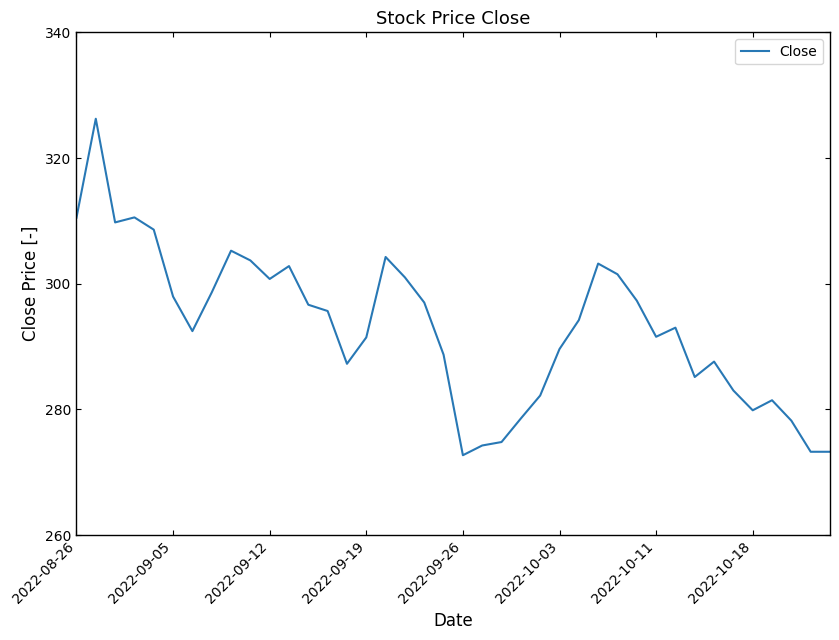

What is the minimum value shown in the chart?

272.7